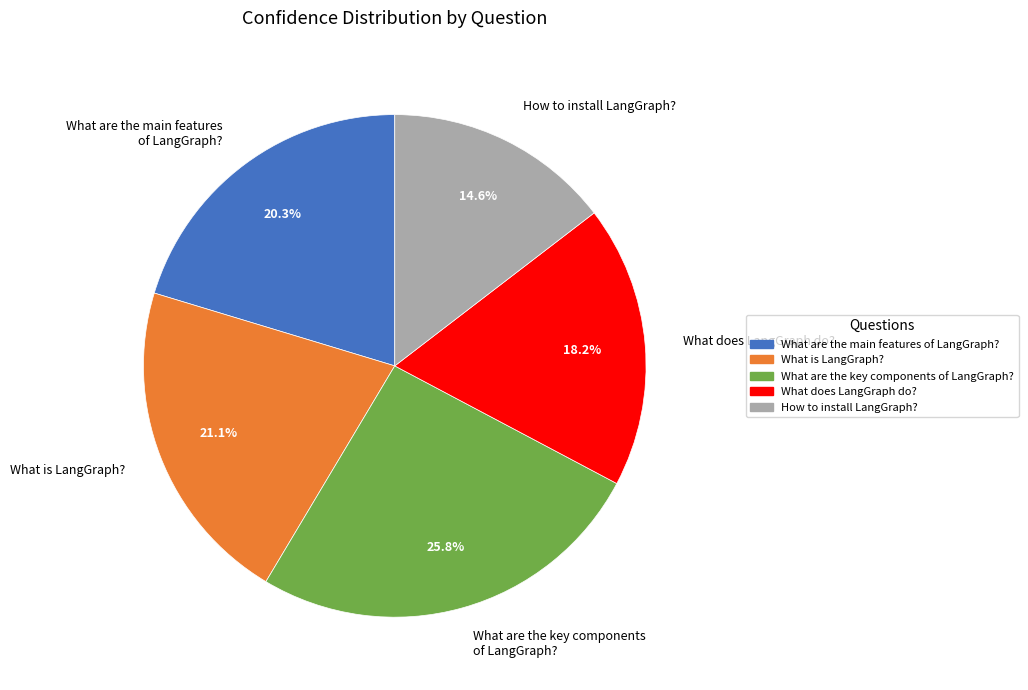

What percentage is the What are the main features of LangGraph? slice, to the nearest percent?

20%